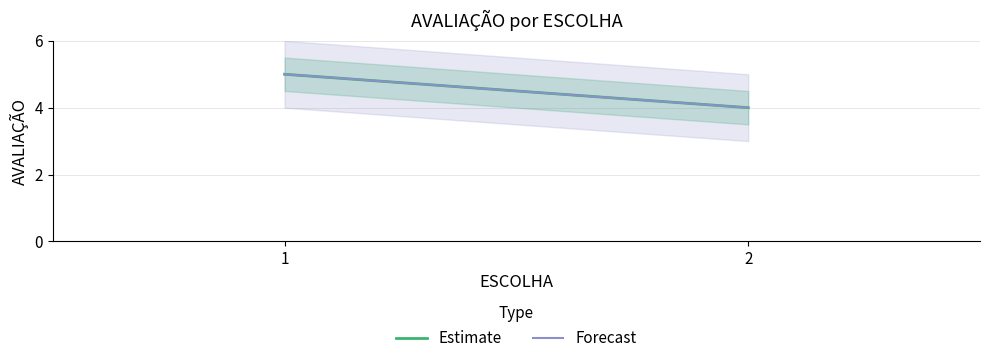

At which category does the chart reach its peak across all series?

1